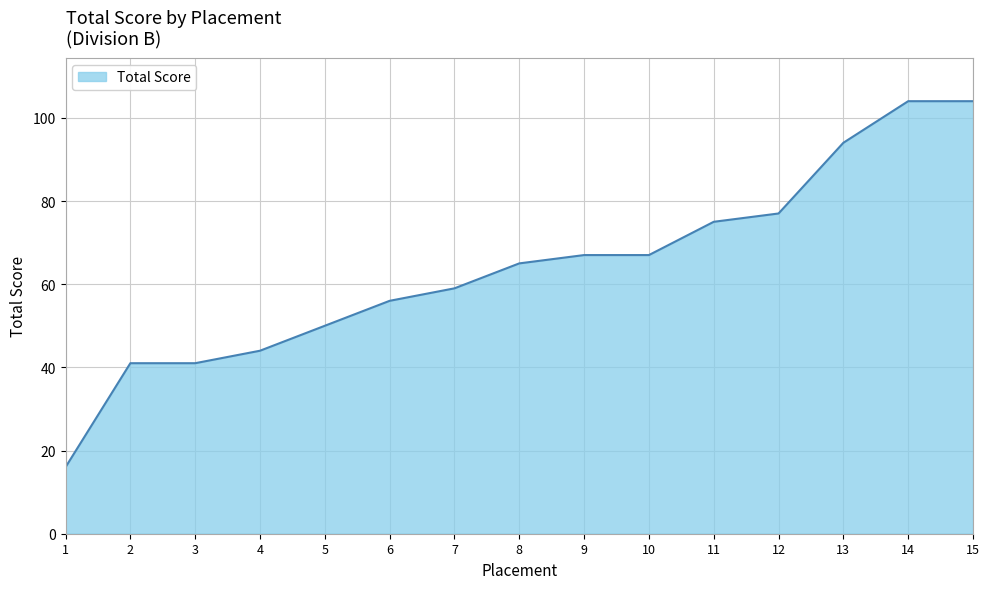

What is the greatest value displayed?

104